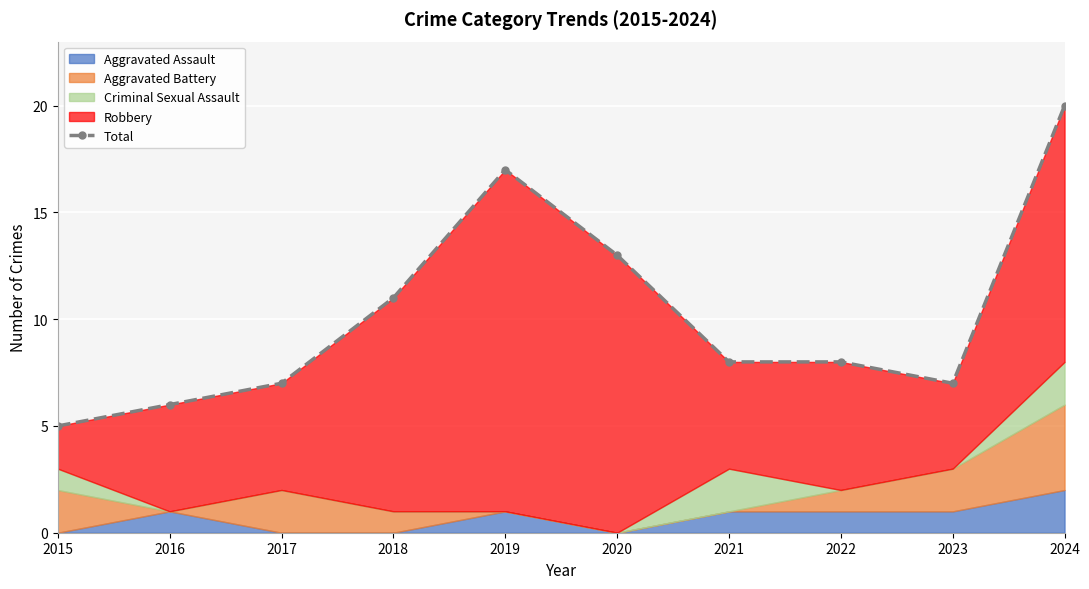

Reading left to right, list all the values displayed in this chart.

2015=5	2016=6	2017=7	2018=11	2019=17	2020=13	2021=8	2022=8	2023=7	2024=20